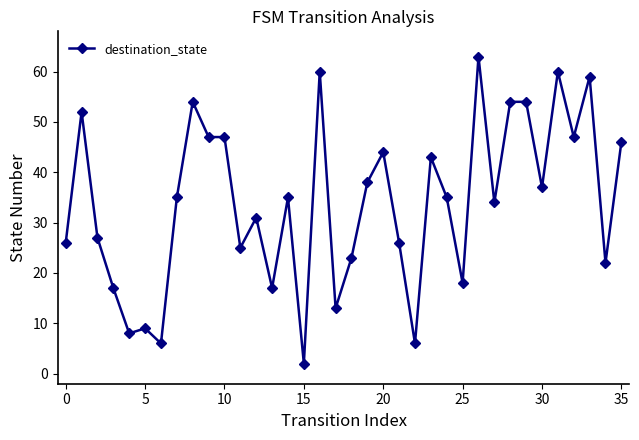

What is the minimum value shown in the chart?

2